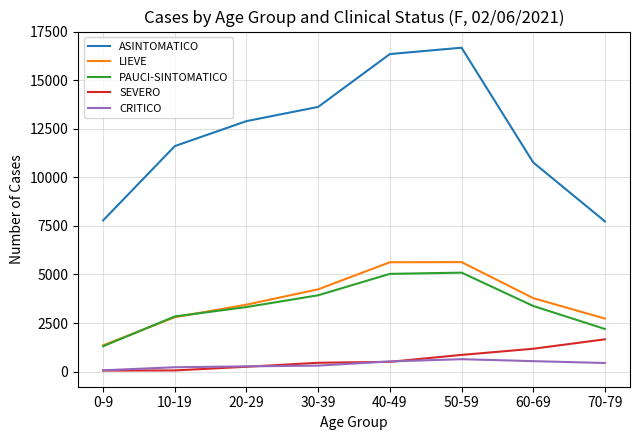

True or false: ASINTOMATICO and LIEVE intersect in this chart.

False